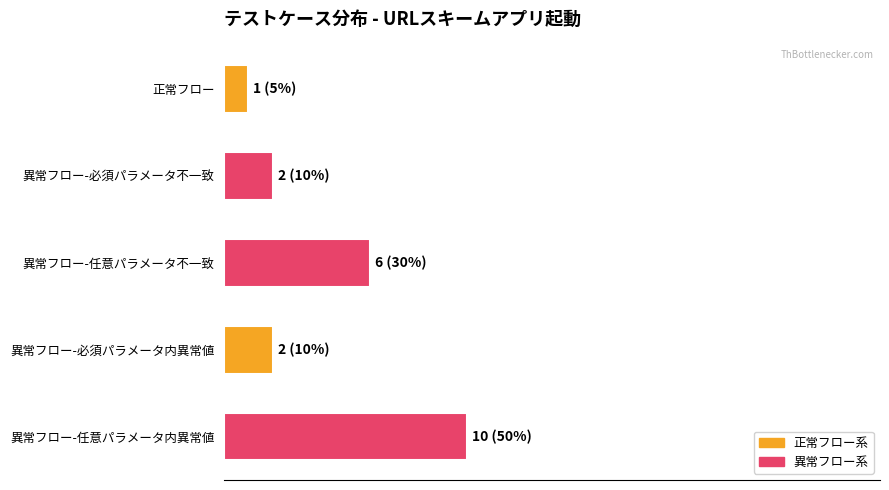

Does the chart contain any negative values?

No